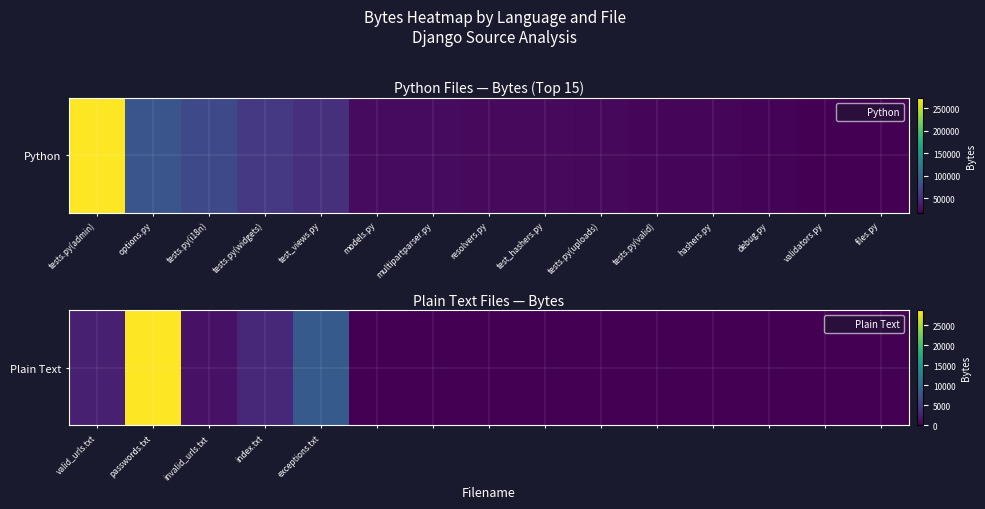

How many values exceed 0?

5